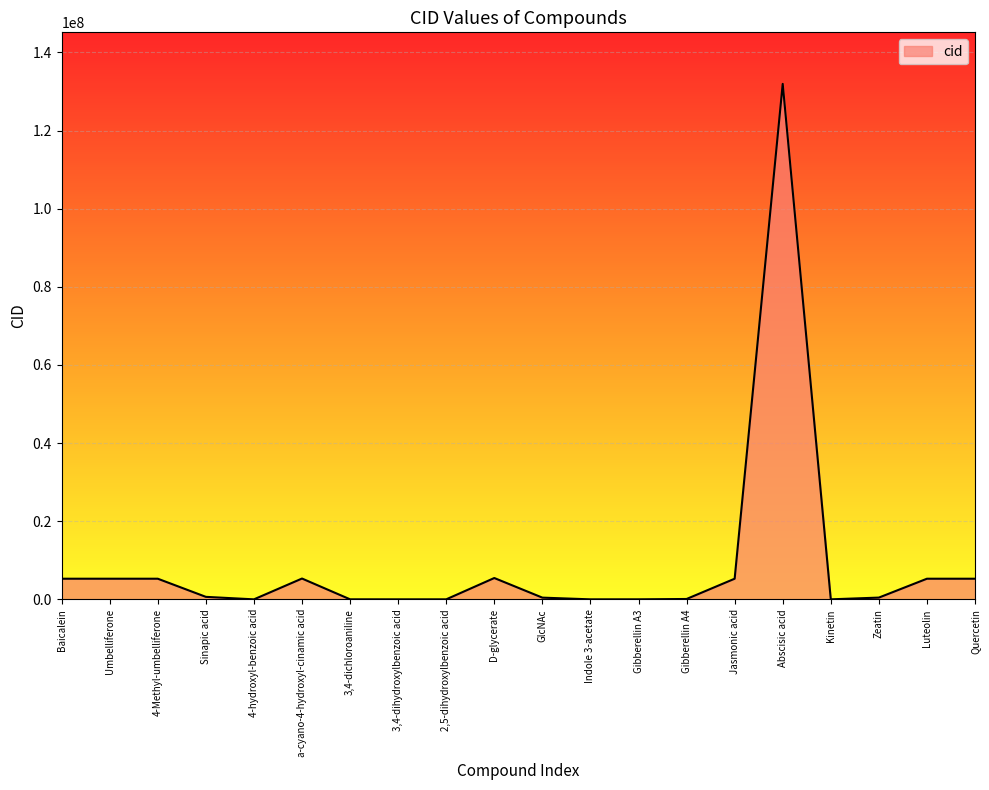

What is the average value?

8803482